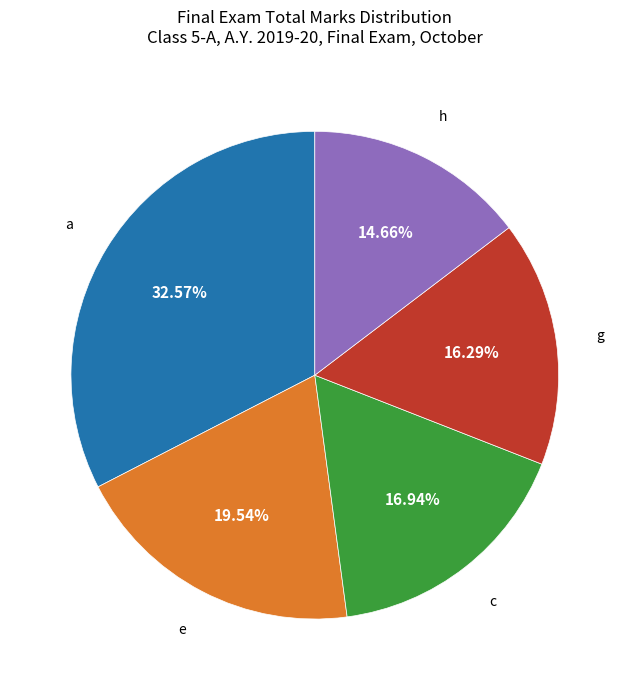

What is the ratio of the value at g to the value at a?

0.5